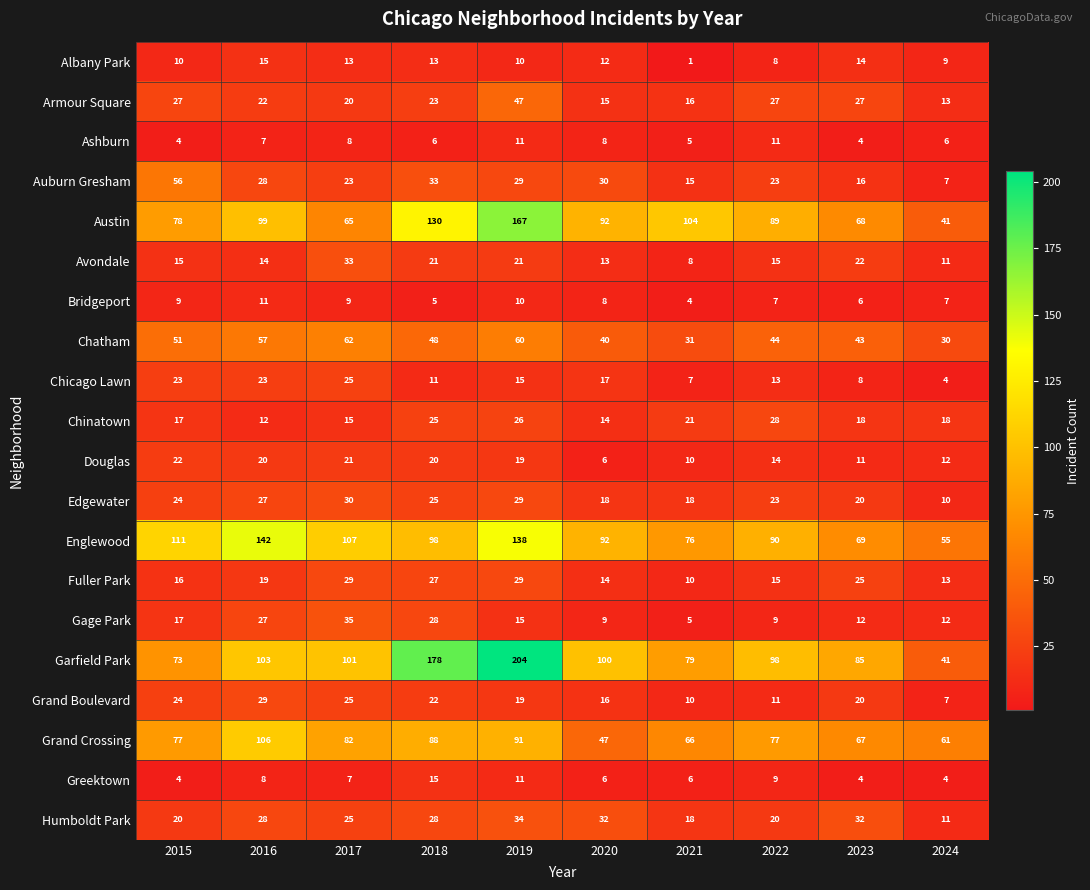

What is the difference between the maximum and minimum values in the Chatham series?

32